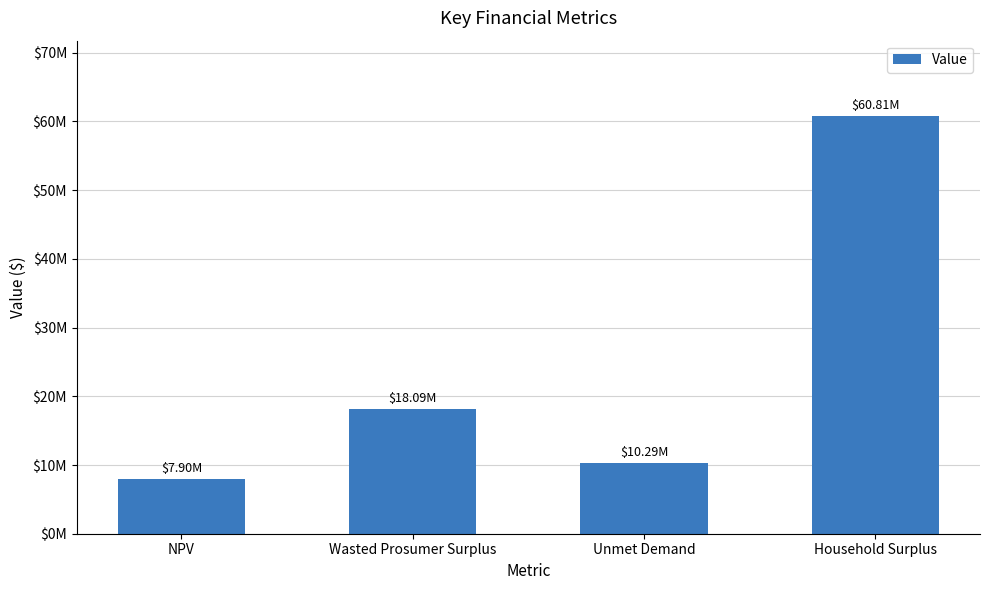

Does the chart contain any negative values?

No